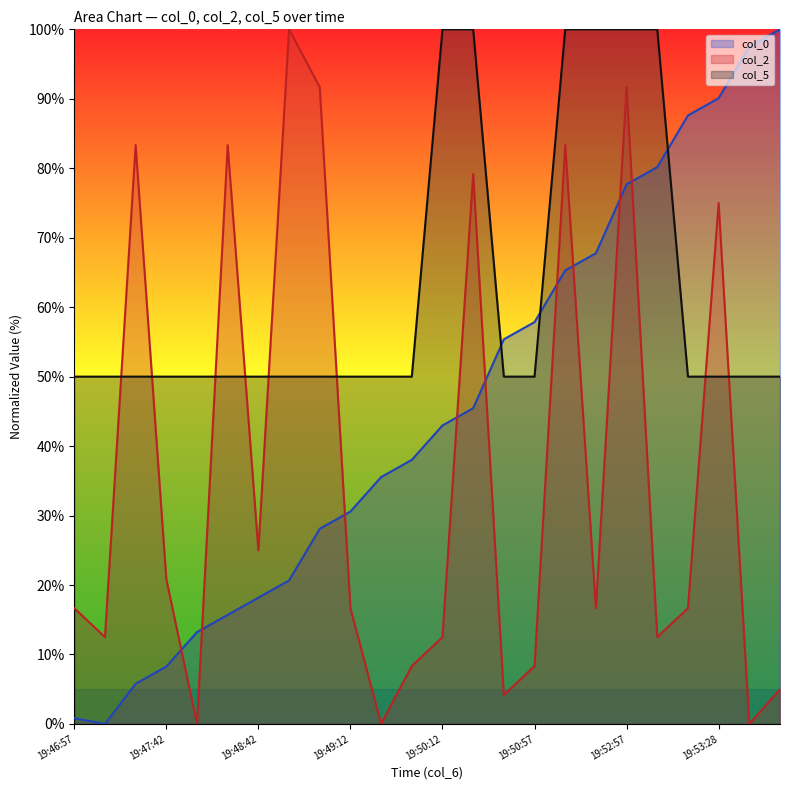

How many lines are shown in the chart?

3